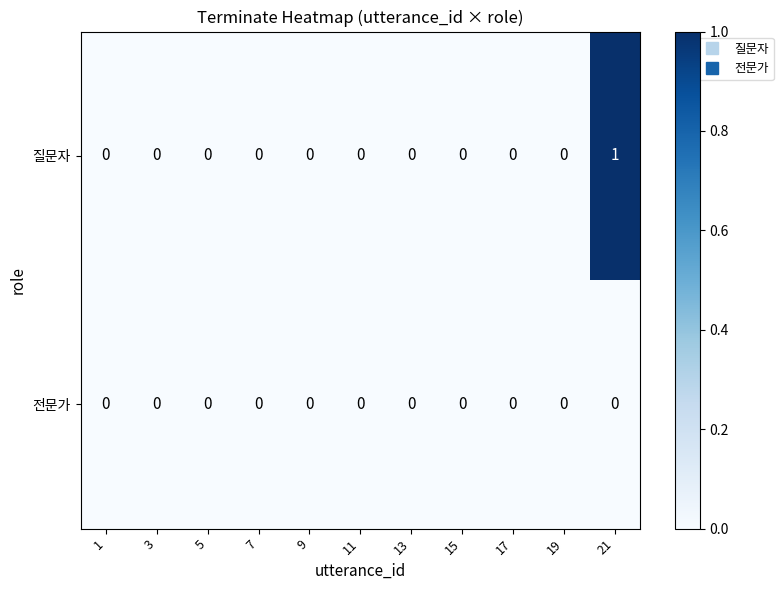

At which label does 질문자 reach its peak?

21